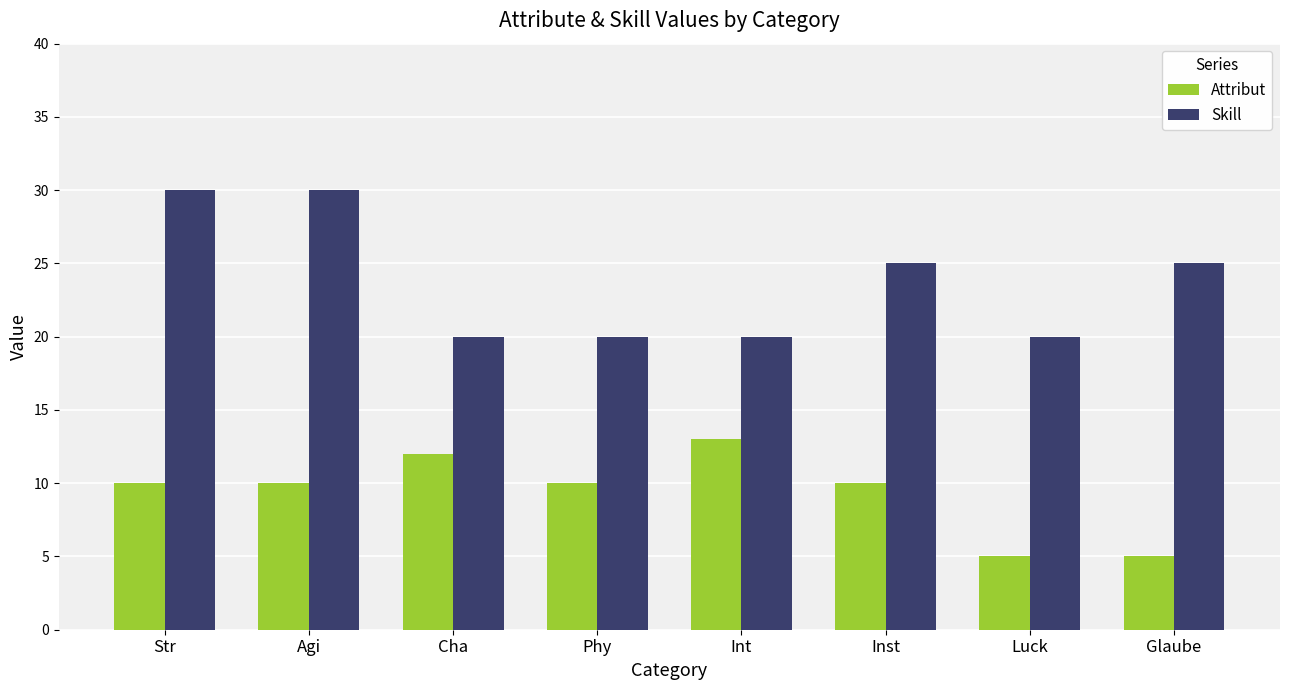

At how many categories does at least one series exceed 21?

4